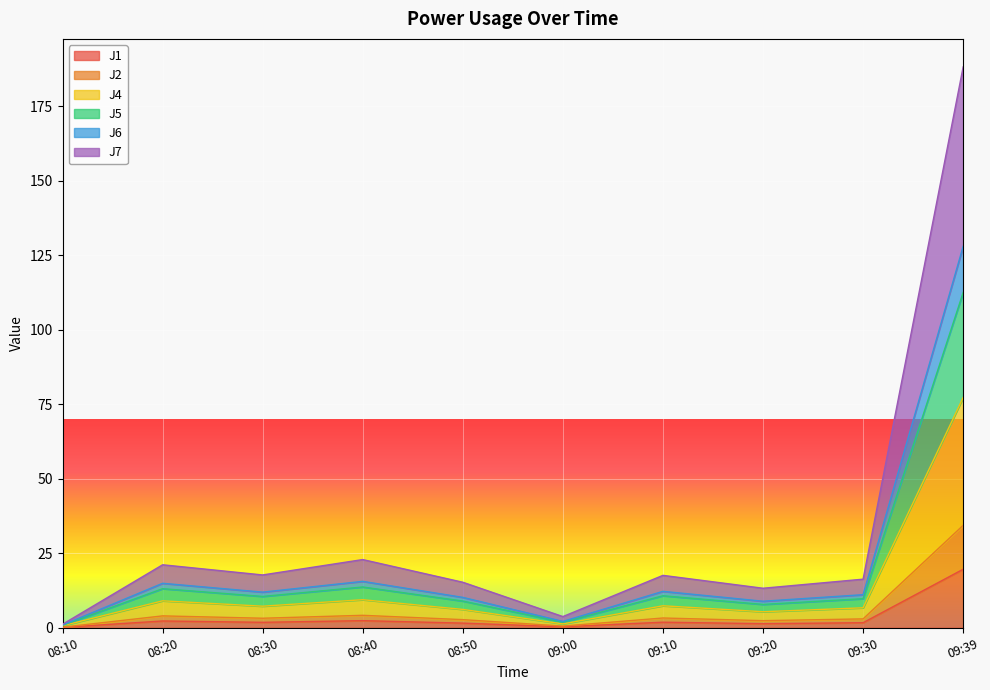

At which category is the sum across all series the highest?

09:39